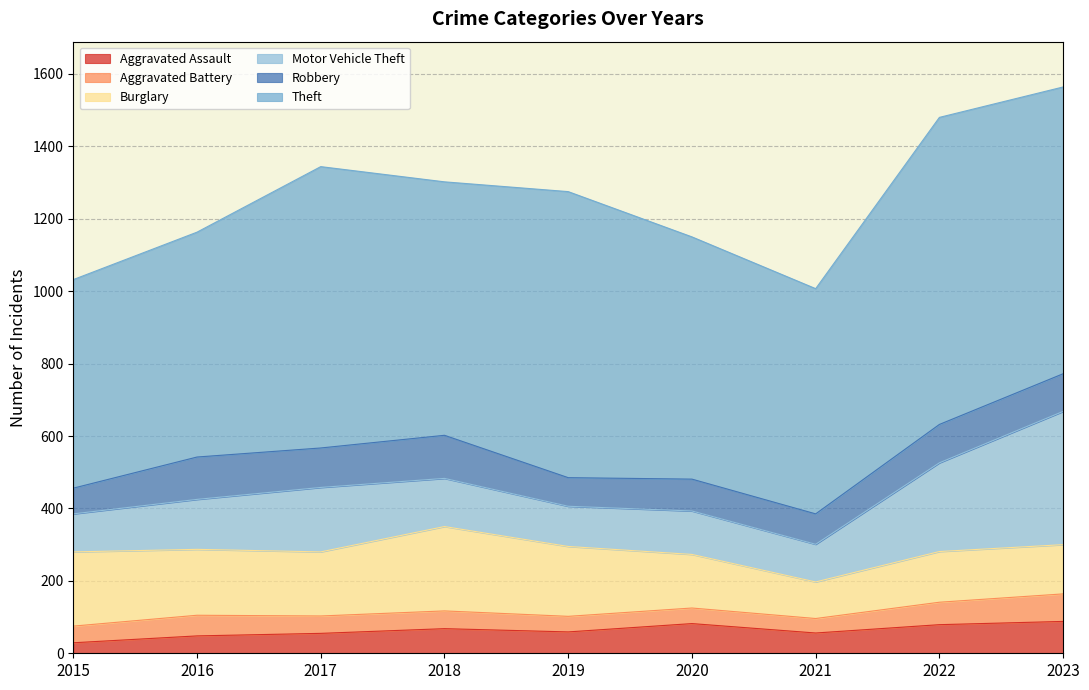

What is the value of the Motor Vehicle Theft point at the 3rd from the left?

178